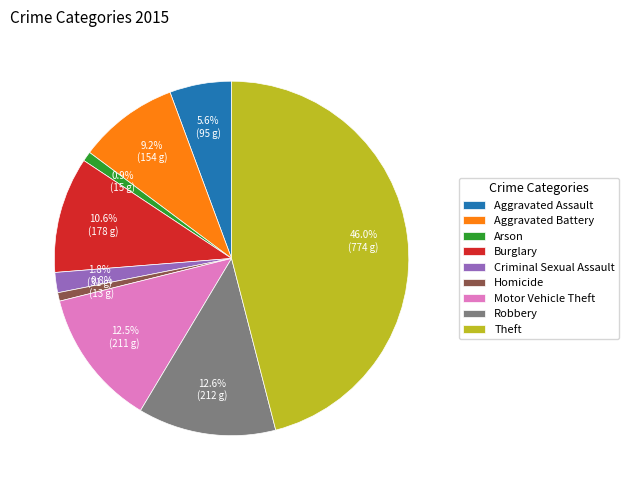

Do Aggravated Battery and Theft together represent more than half of the pie?

Yes